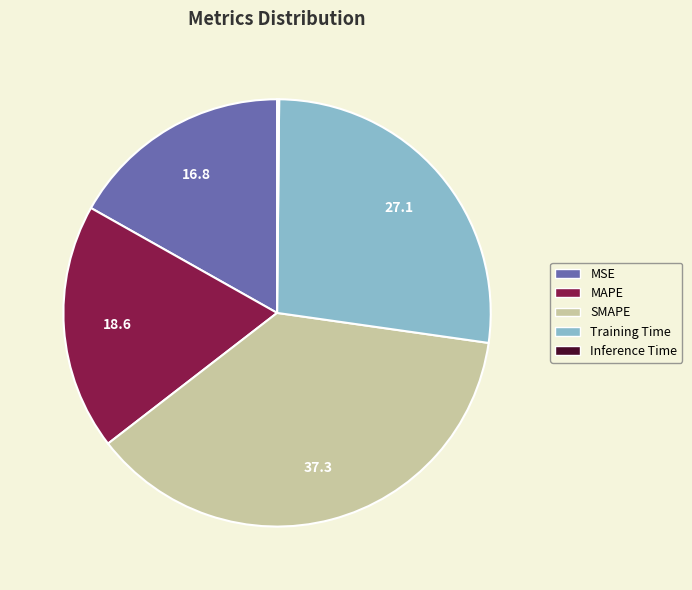

Which category has the biggest portion of the pie?

SMAPE